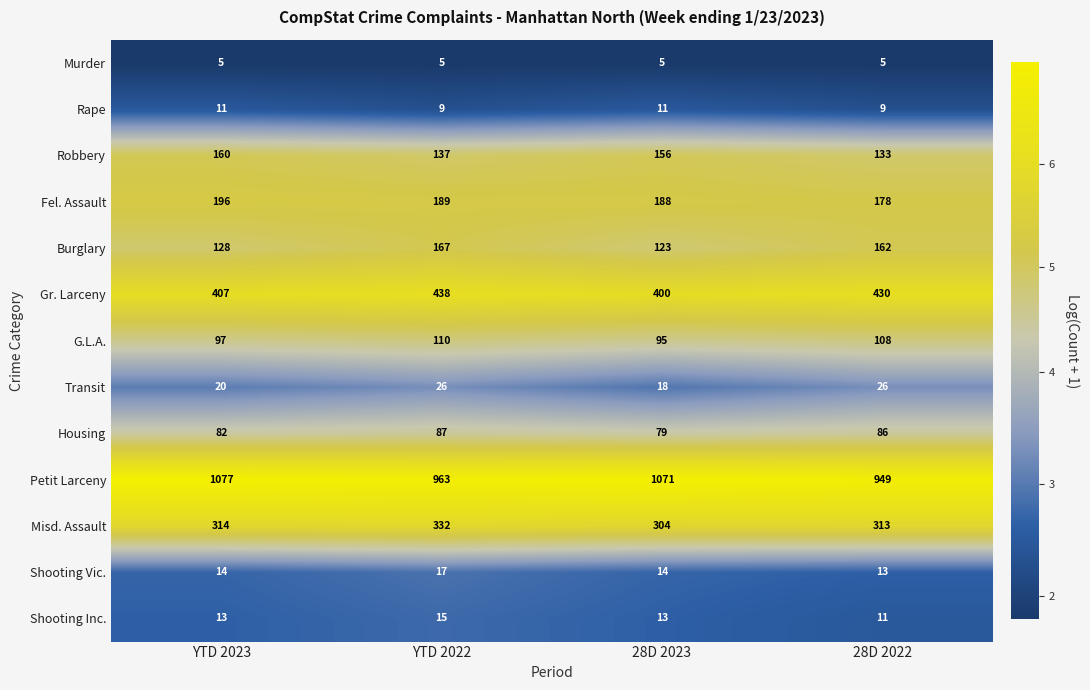

Where is Transit nearest to the value 22?

YTD 2023